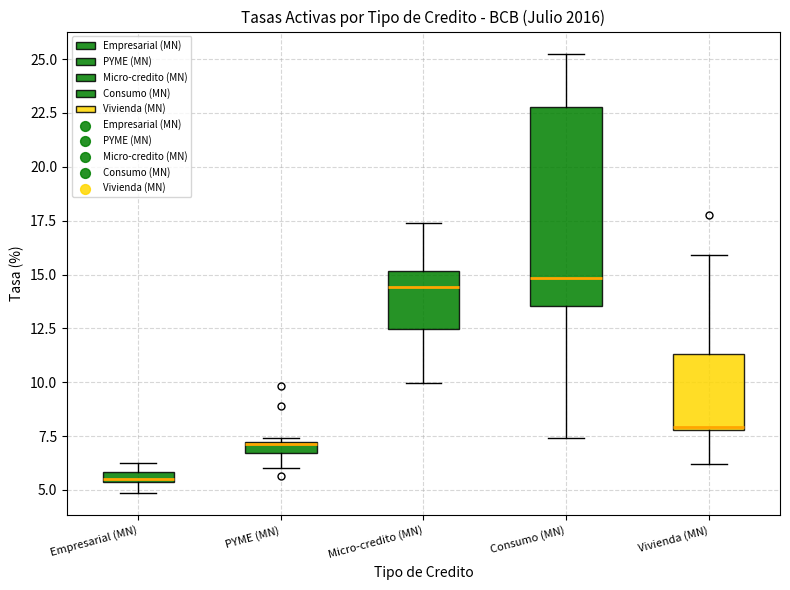

Where is the lower edge of the box for PYME (MN) on the y-axis? The values are not printed on the chart, so give them approximately, as read against the axis.

6.5